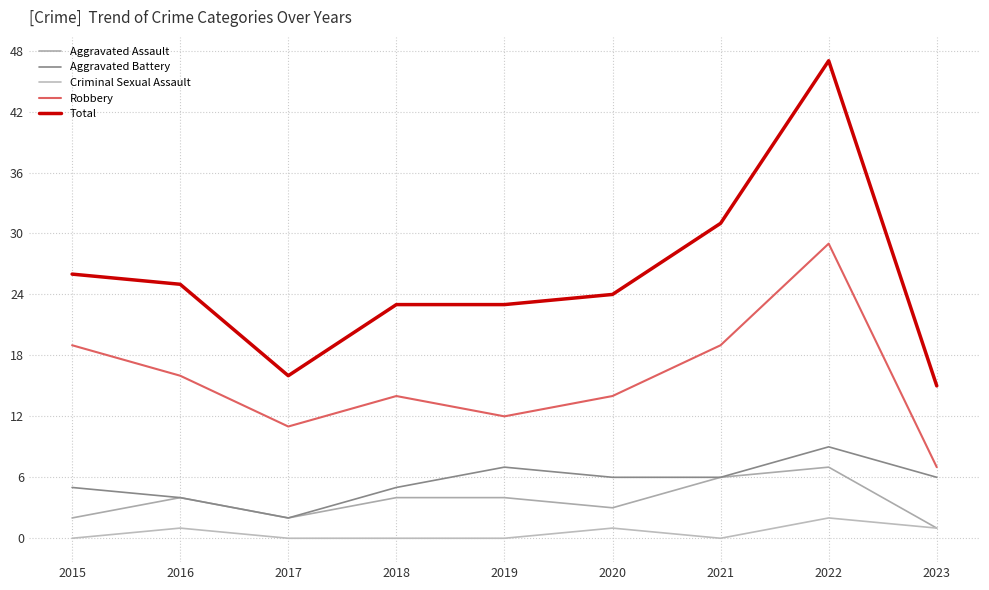

True or false: Aggravated Battery and Aggravated Assault intersect in this chart.

False